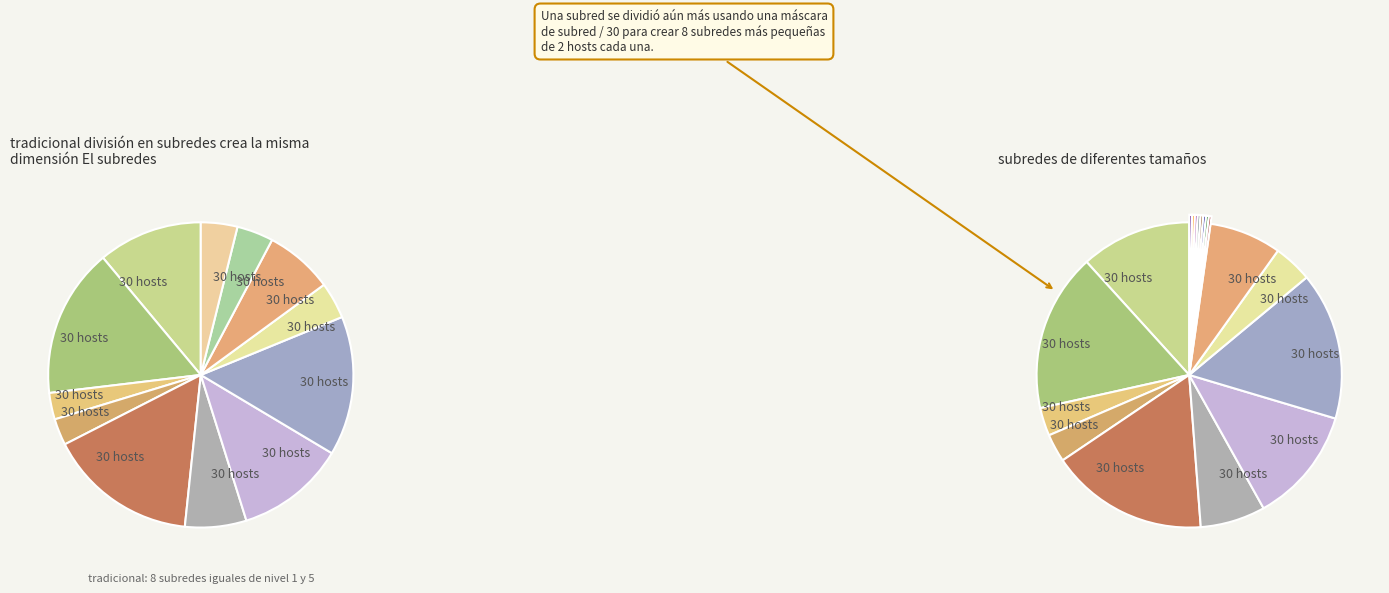

Is 5 the majority of the pie?

No